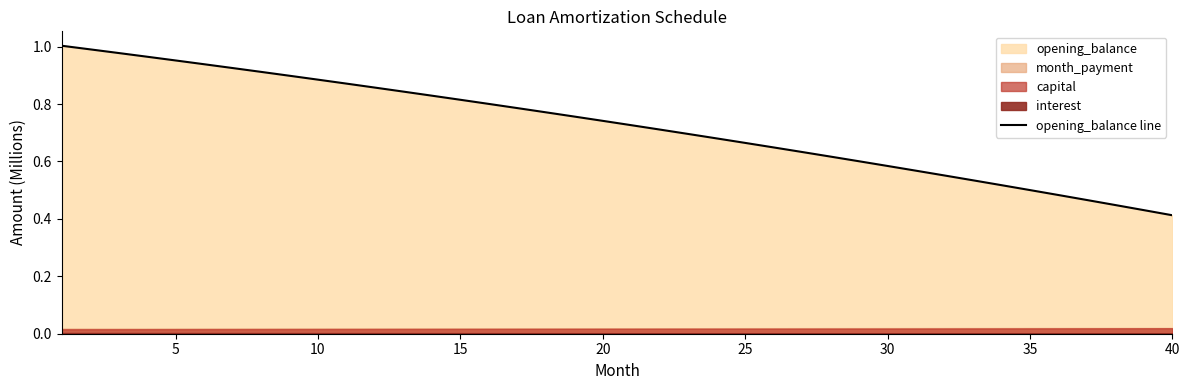

Is it true that the value at 26 is 0.3?

False